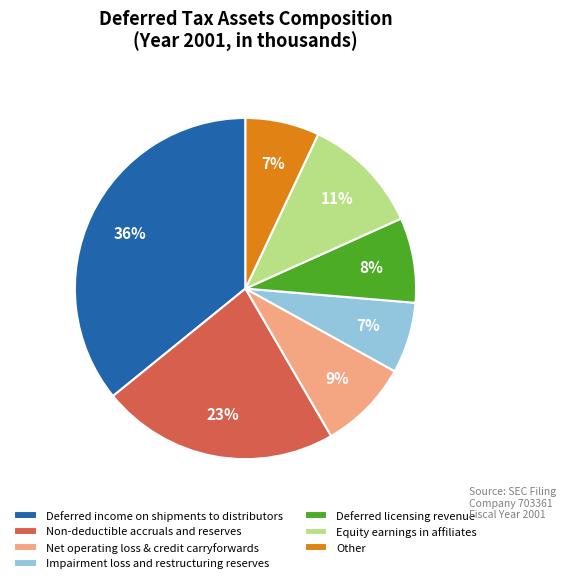

How many slices are in this pie chart?

7